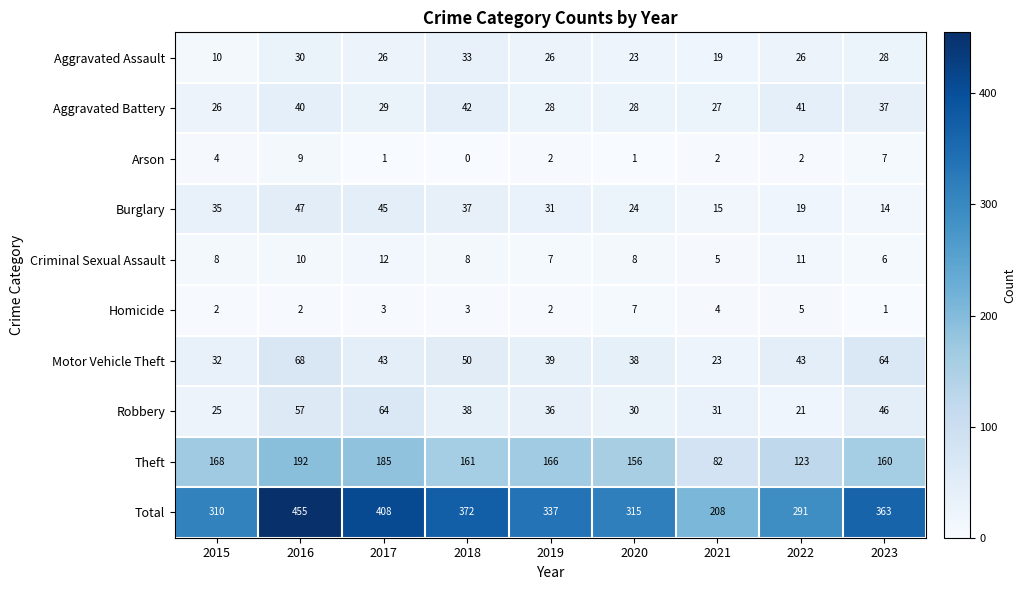

Count the number of categories in the chart.

9